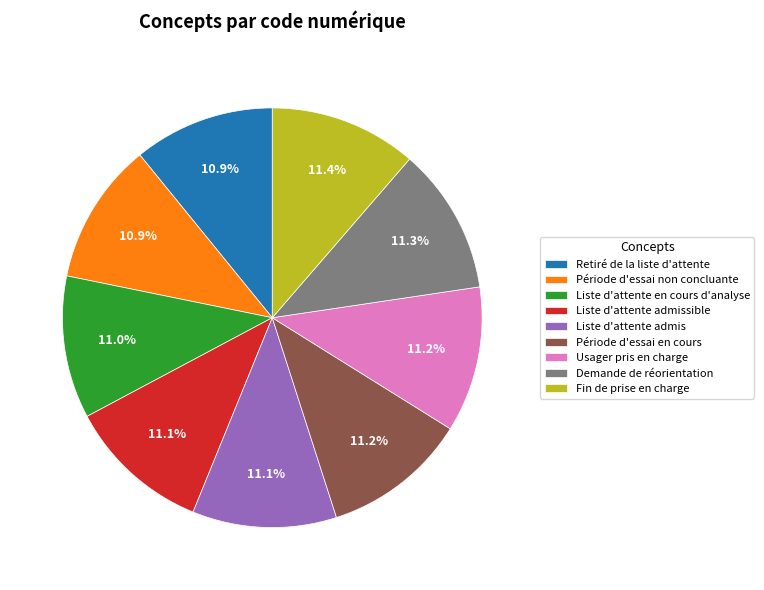

What percentage is the Liste d'attente admis slice, to the nearest percent?

11%